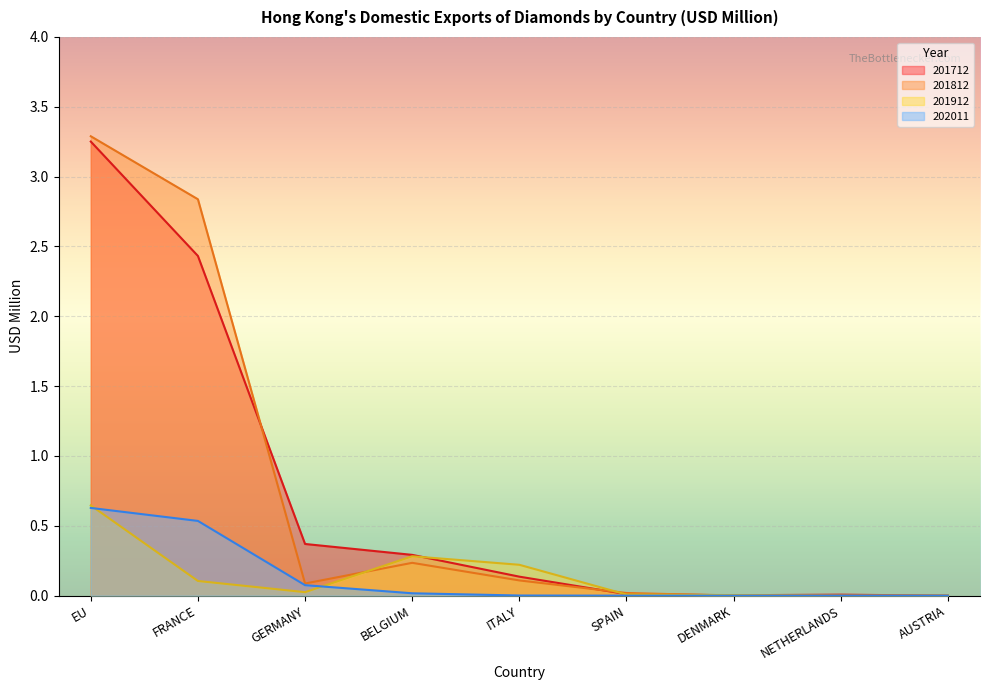

What position from the left is EU?

1